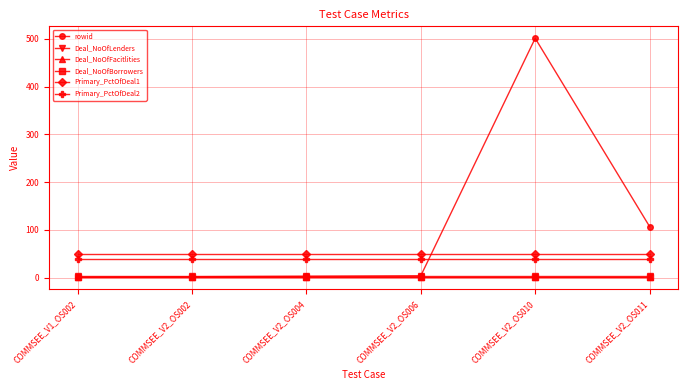

Is this an area chart (filled region under the line)?

No